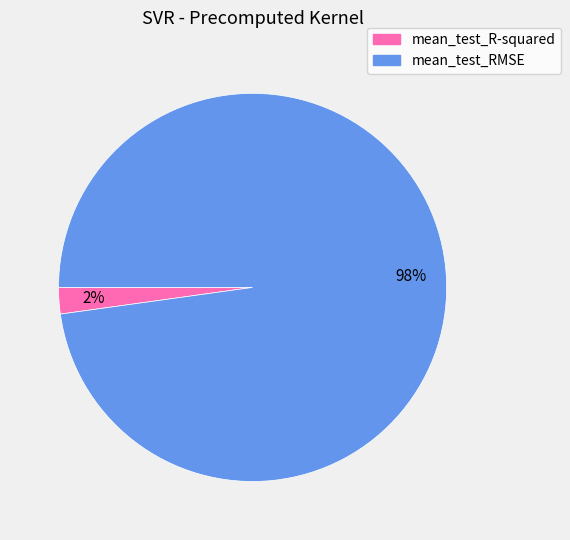

To the nearest percent, what is the difference between the largest and smallest slice percentages?

96%